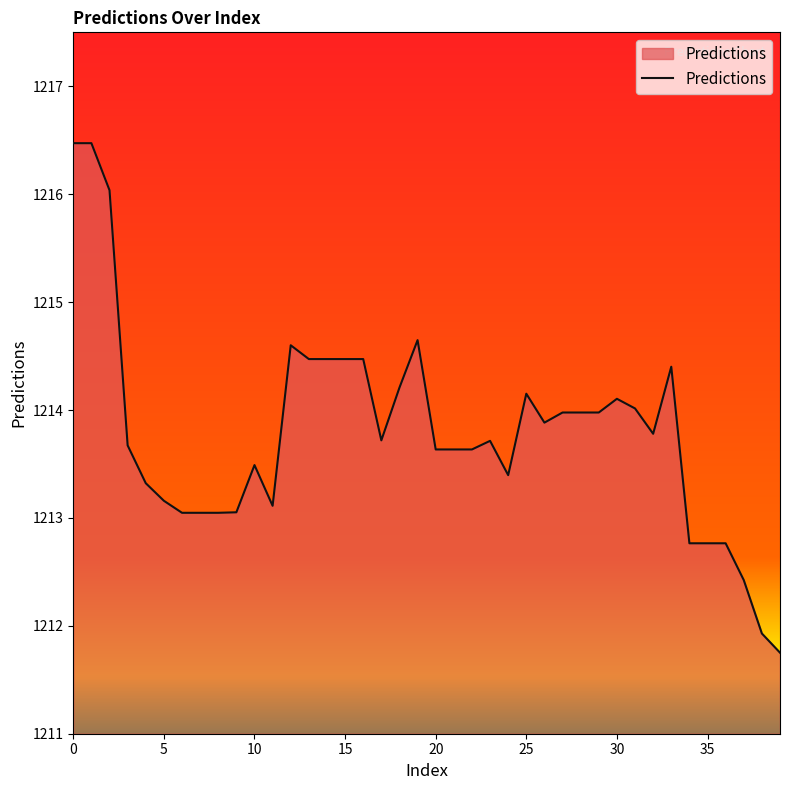

What is the maximum value shown in the chart?

1216.5